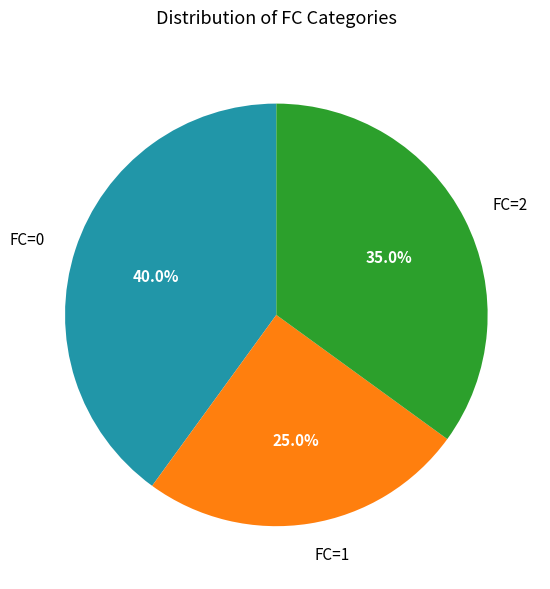

Rank the categories by value from lowest to highest.

FC=1, FC=2, FC=0